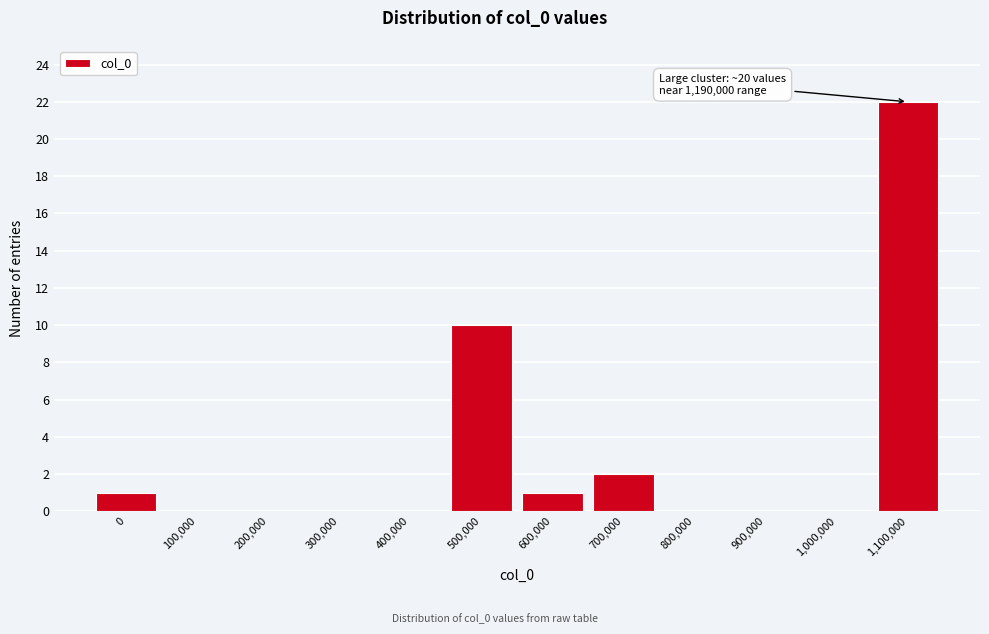

Reading left to right, transcribe all the data shown in this chart.

0=1	100,000=0	200,000=0	300,000=0	400,000=0	500,000=10	600,000=1	700,000=2	800,000=0	900,000=0	1,000,000=0	1,100,000=22